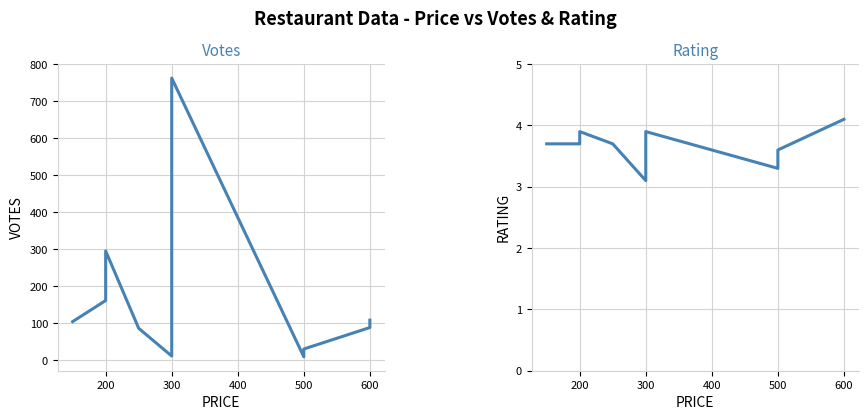

What is the difference between the VOTES values at 12 and 100?

16.0